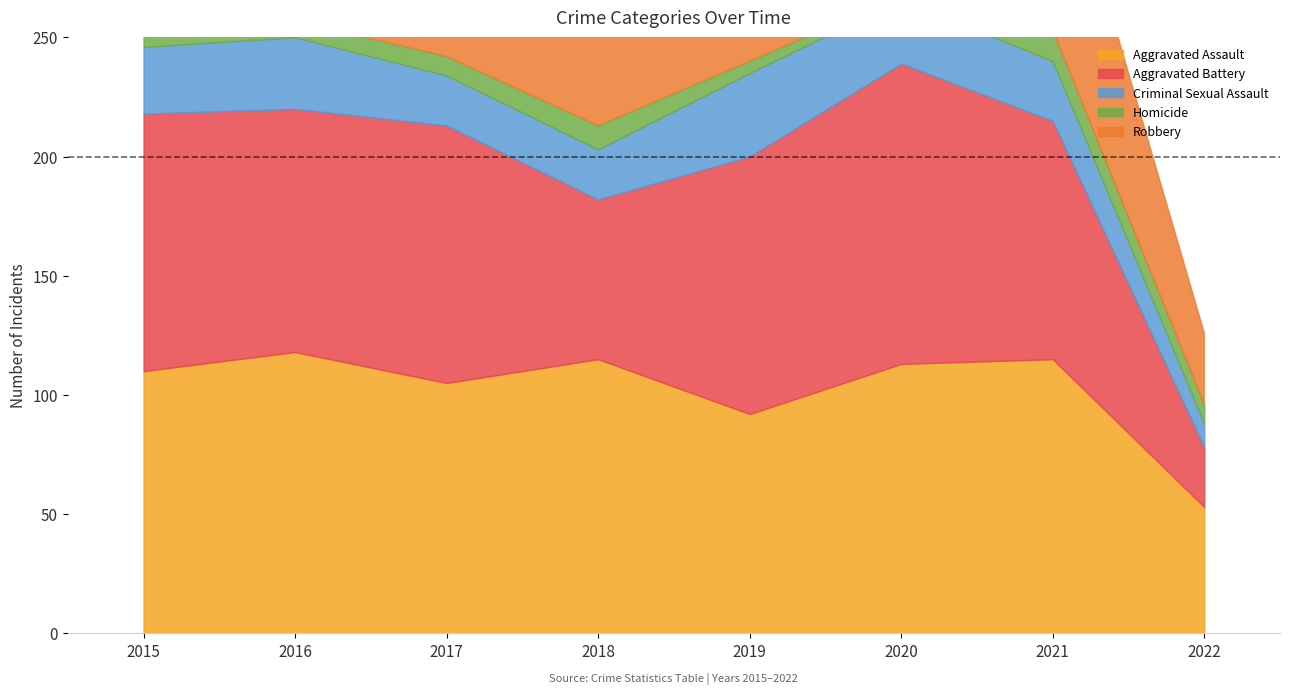

Between 2019 and 2020, which is larger?

2020